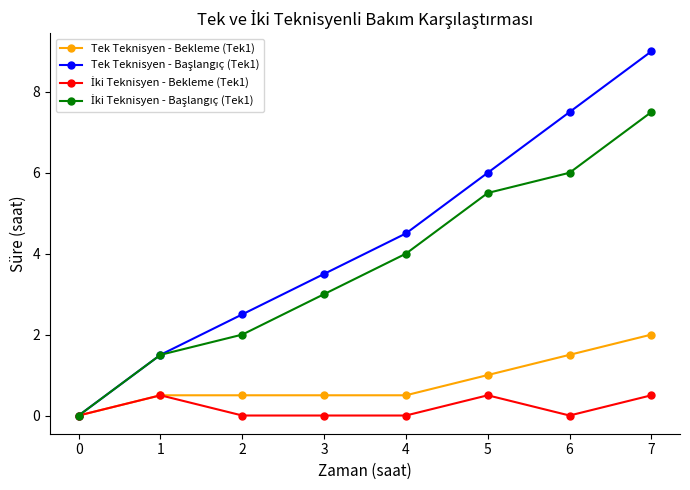

What is the difference between the highest and lowest values at 6?

7.5